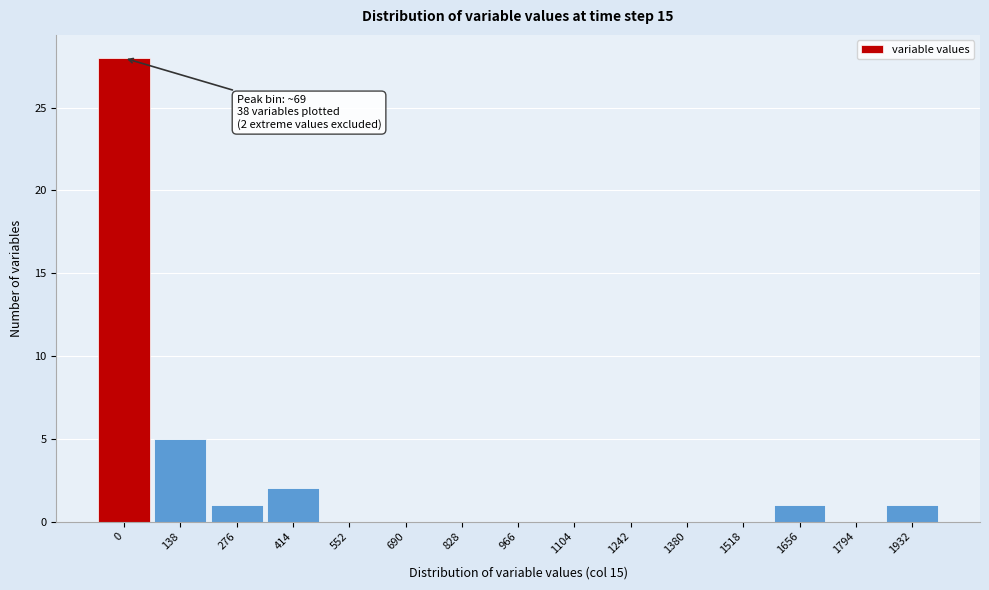

Reading left to right, what are all the values shown in this chart?

0=28	138=5	276=1	414=2	552=0	690=0	828=0	966=0	1104=0	1242=0	1380=0	1518=0	1656=1	1794=0	1932=1